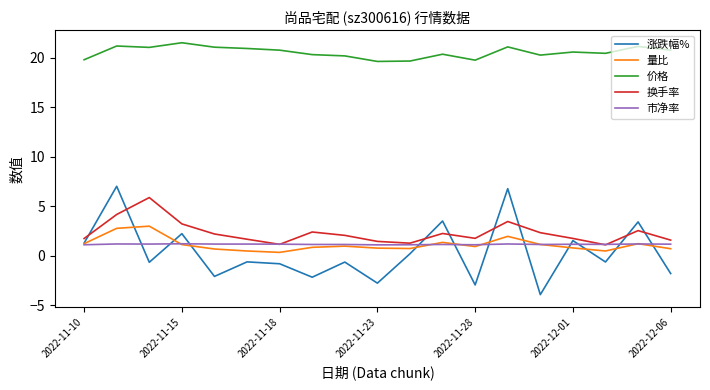

Which series has the largest range (max minus min)?

涨跌幅%